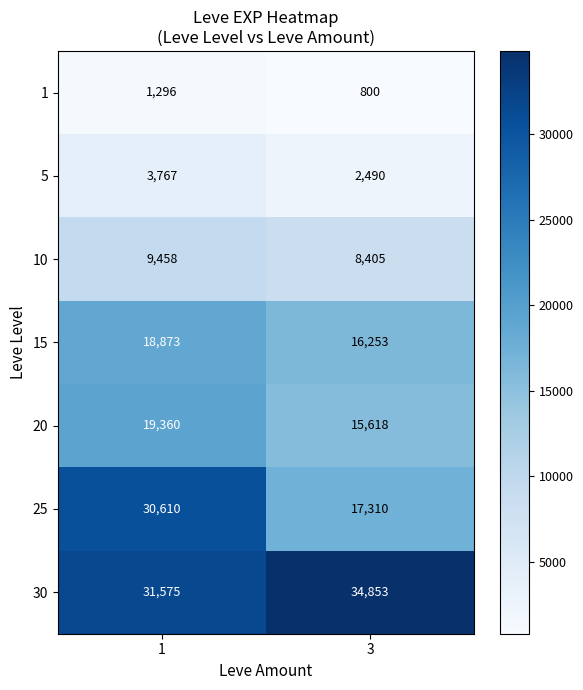

What is the greatest value displayed?

34853